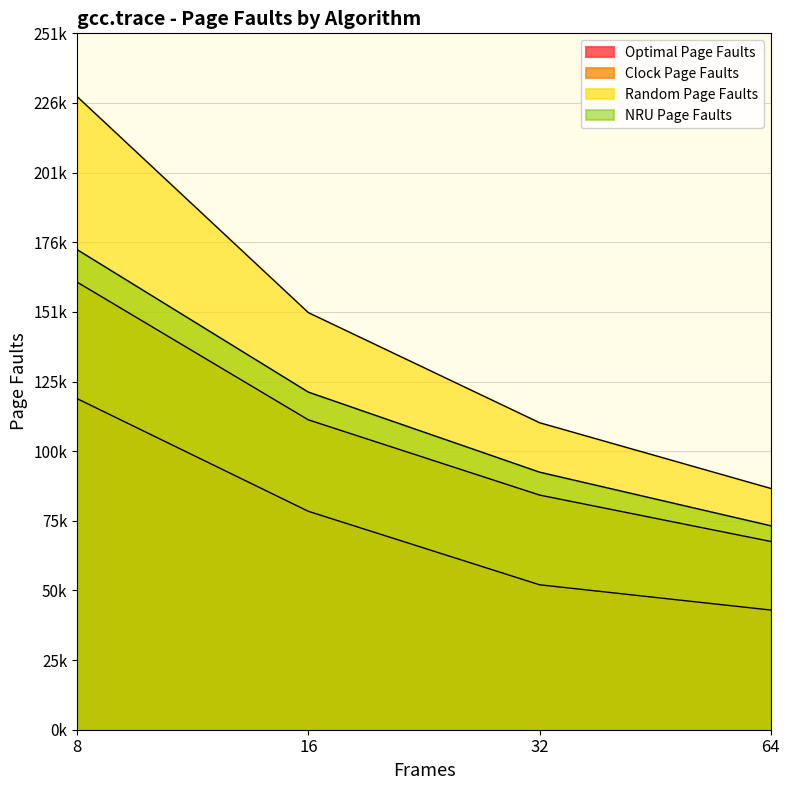

How many lines are shown in the chart?

4